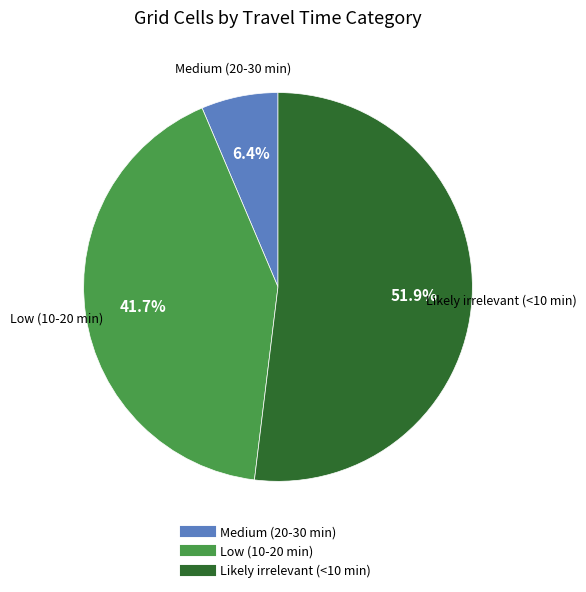

Which has a higher value, Medium (20-30 min) or Likely irrelevant (<10 min)?

Likely irrelevant (<10 min)